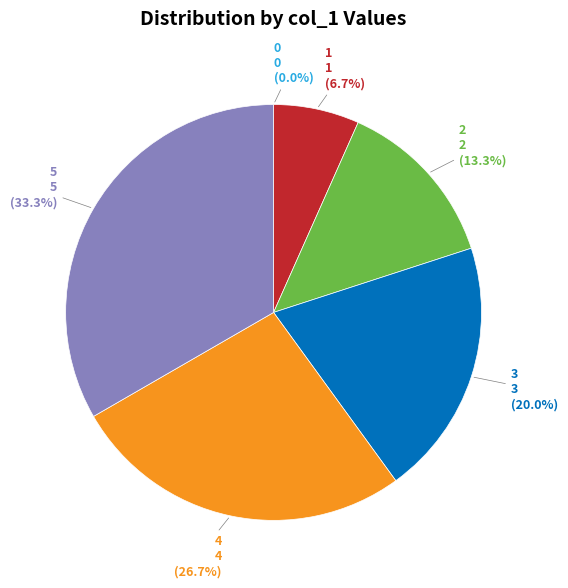

Is there any slice that represents more than half of the pie?

No